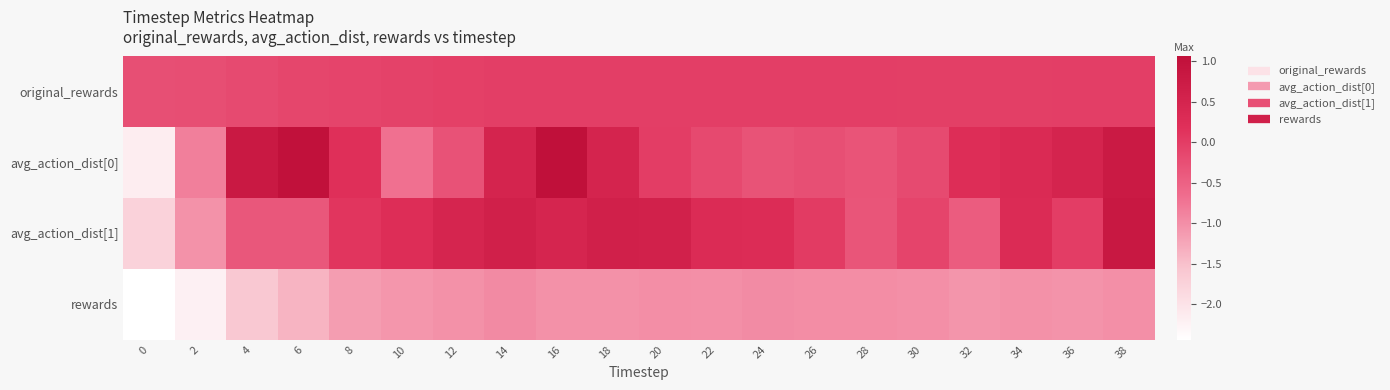

What is the smallest value displayed?

-2.4